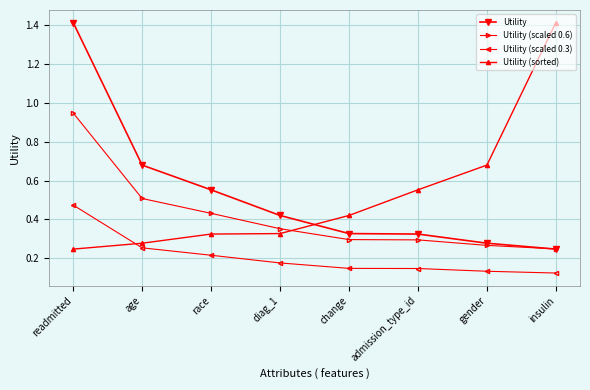

What is the label of the 4th point from the right?

change